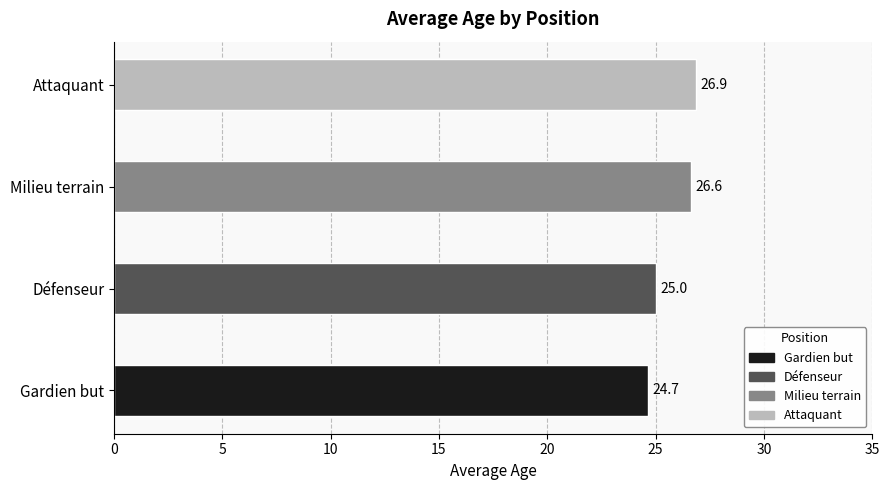

What is the change in value from Gardien but to Défenseur?

+0.3